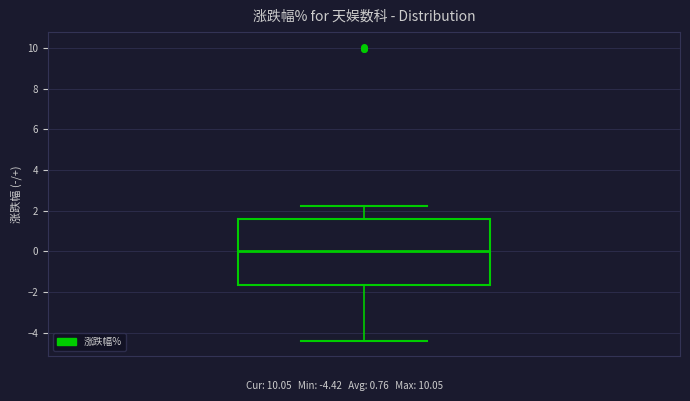

Transcribe this box plot: give where the median line is, the range the box spans, and where the two whiskers end, as read against the y-axis. The values are not printed on the chart, so give them approximately, as read against the axis.

median 0.0, box -1.6 to 1.6, whiskers -4.4 to 2.2